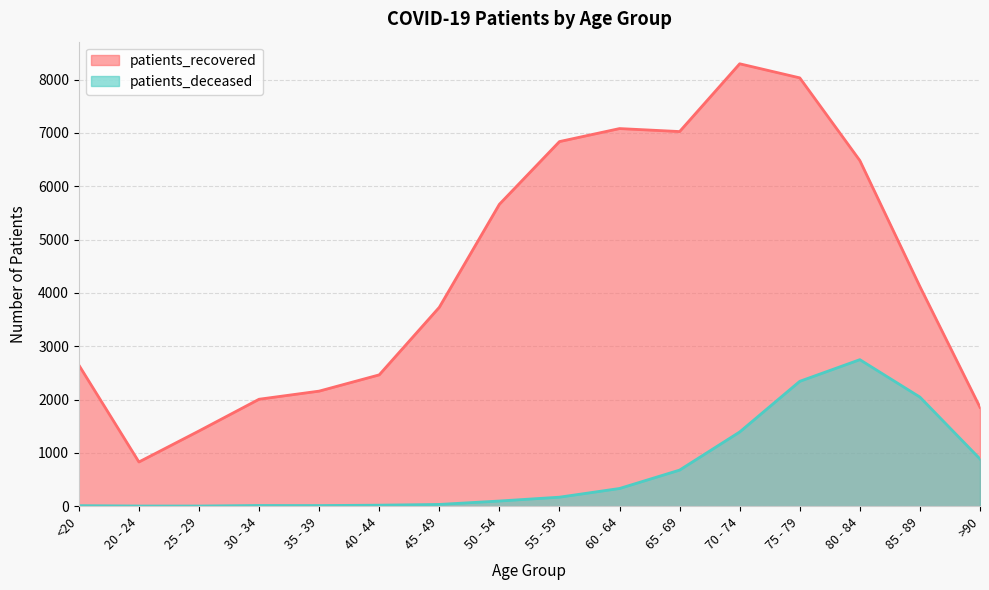

How many lines are shown in the chart?

2